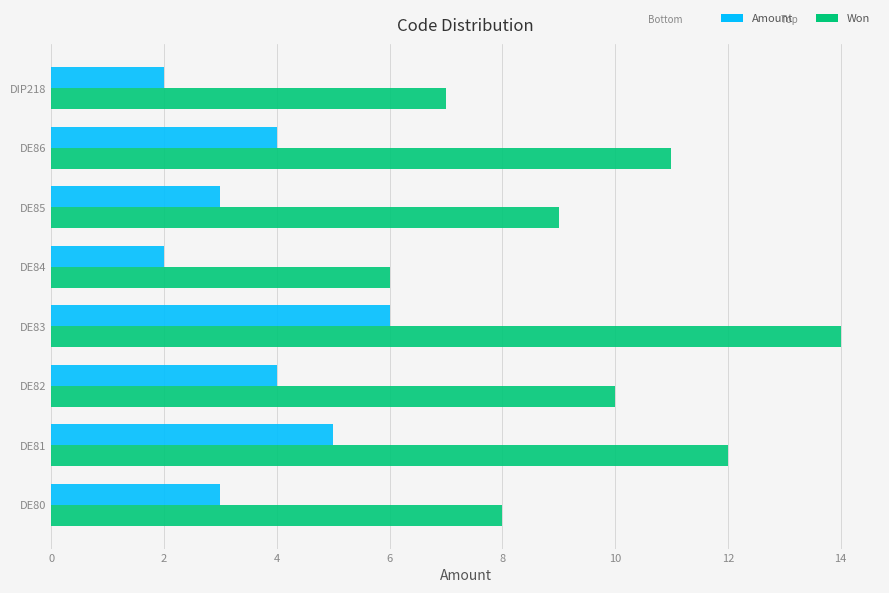

What are all the series names shown in the legend?

Amount, Won